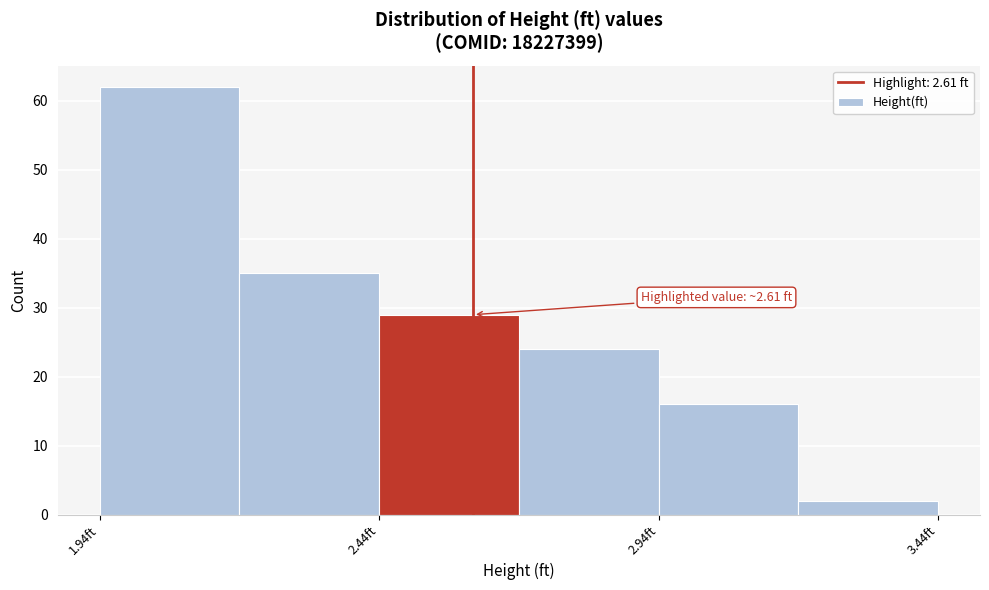

Which range on the x-axis has the tallest bar?

1.95 to 2.20